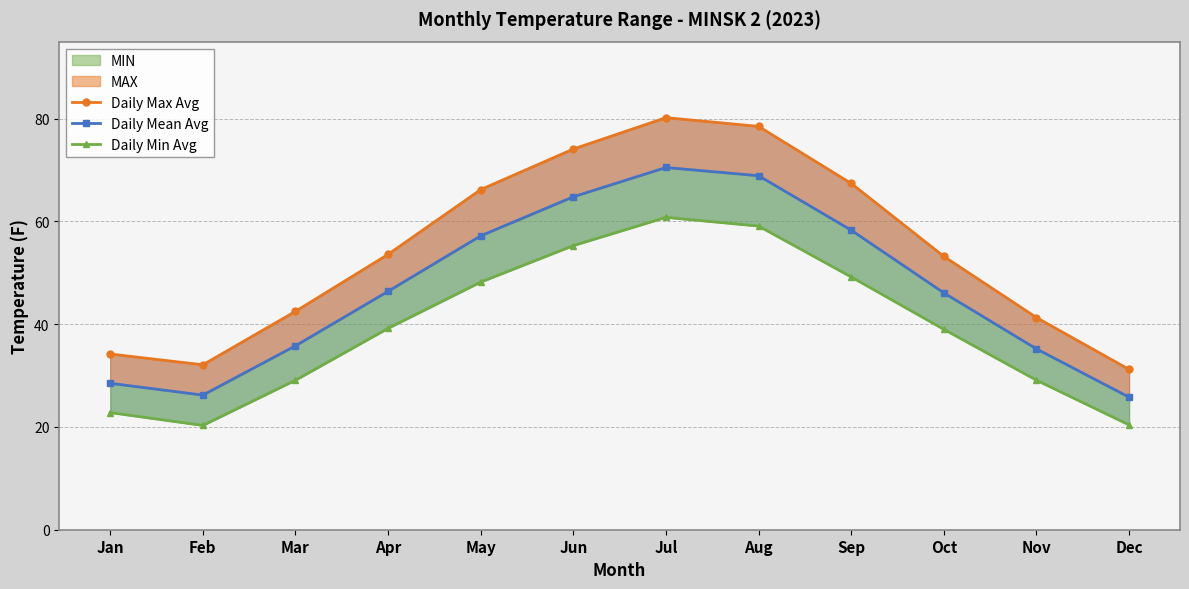

What is the difference between the maximum and second lowest values in the Daily Max Avg series?

48.1